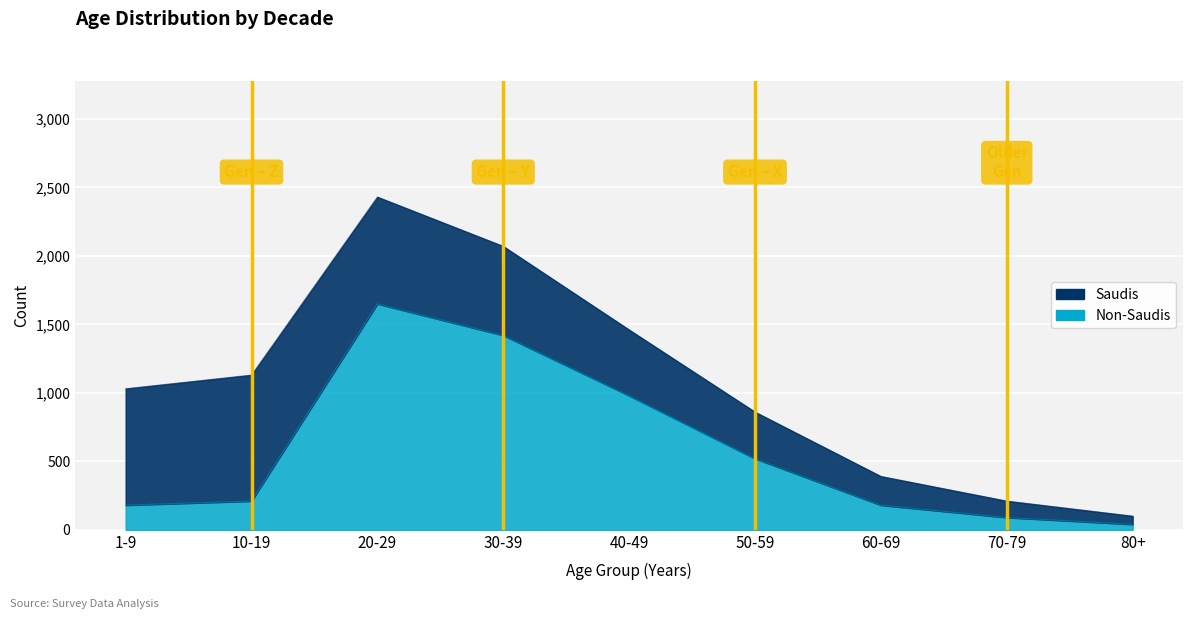

Where is the first local maximum?

20-29